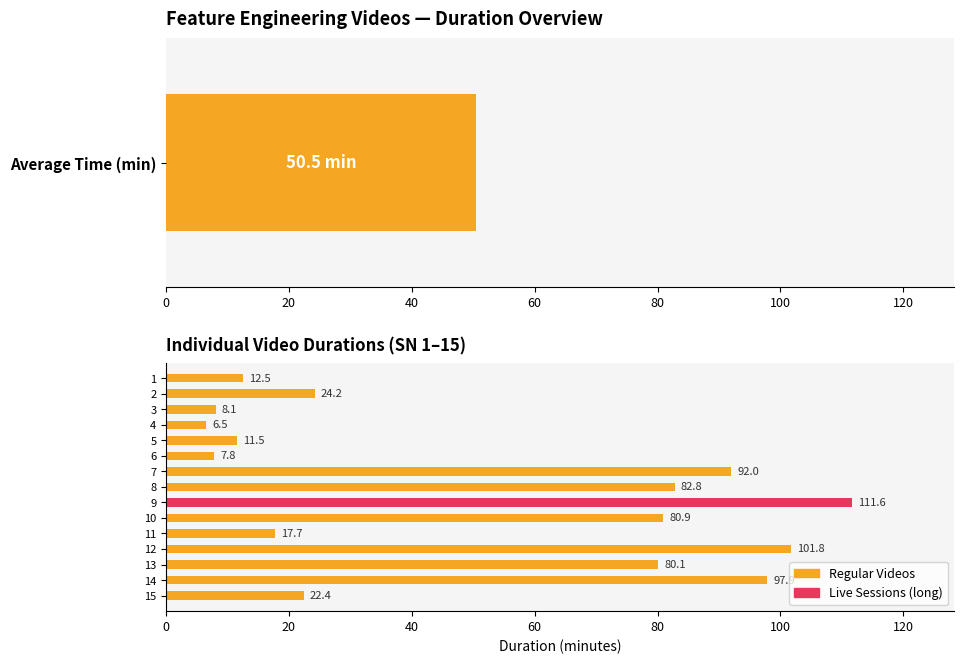

Count the number of values greater than 24.

8